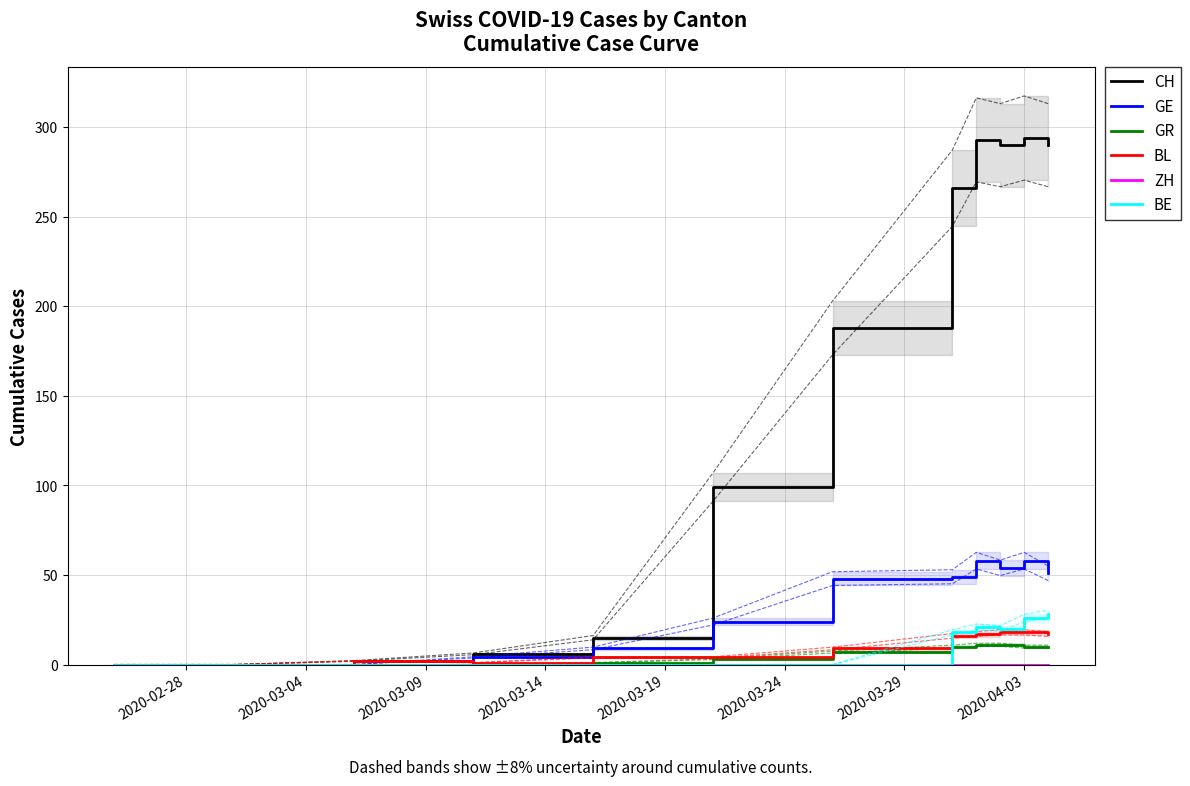

What is the highest value of the GR series?

11